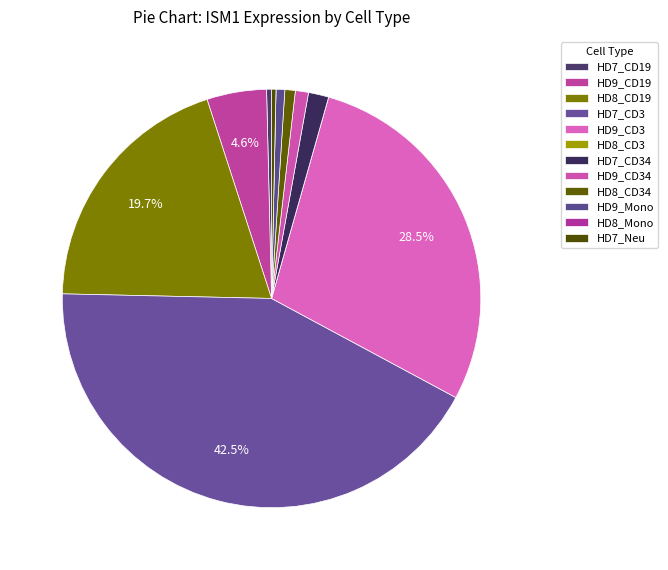

True or false: HD8_CD3 accounts for 1% of the total.

False